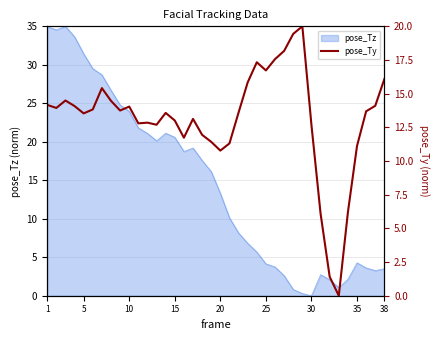

Does the chart display data point markers on the line(s)?

No